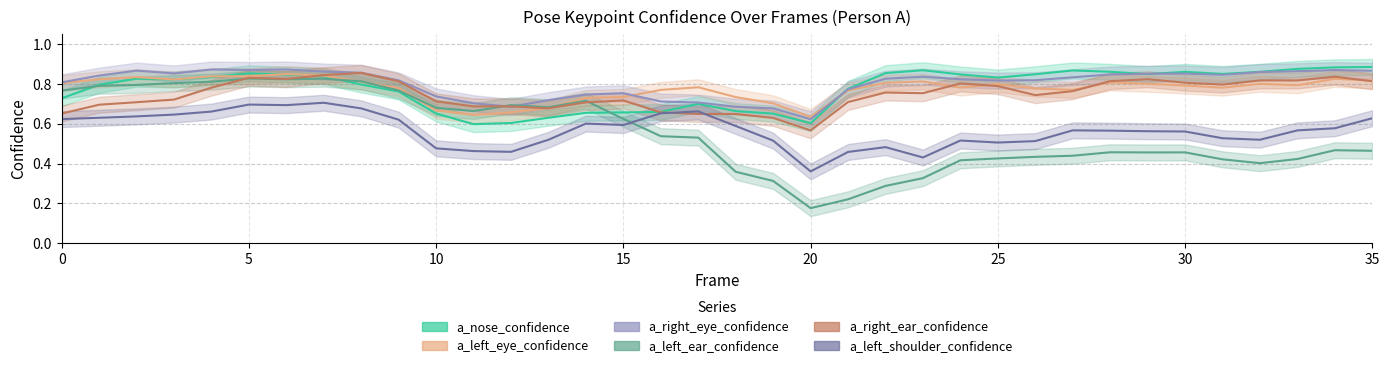

What is the value of the a_left_eye_confidence point at the 15th from the left?

0.7